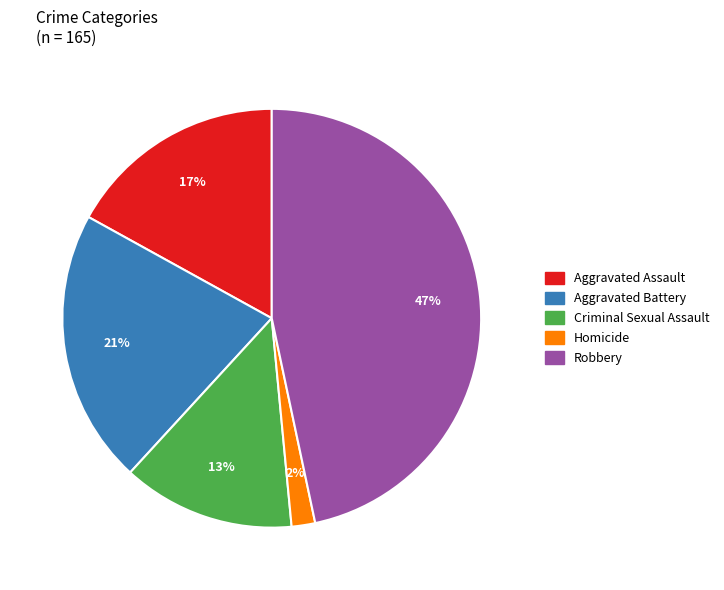

Approximately how many times larger is the value at Homicide compared to Aggravated Assault?

0.1